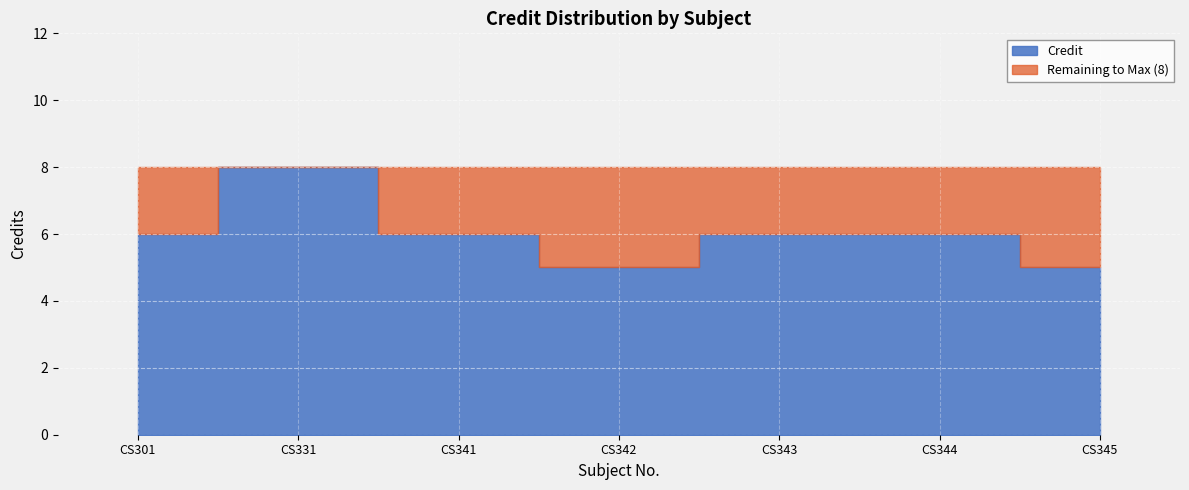

Rank the categories by value from lowest to highest.

CS342, CS345, CS301, CS341, CS343, CS344, CS331